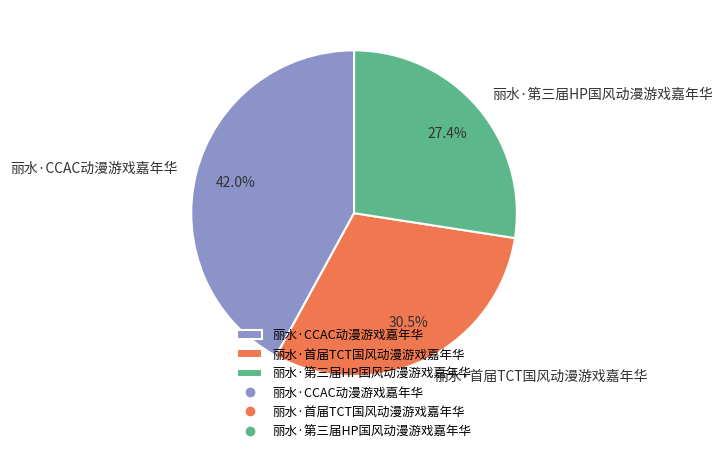

Which has a higher value, 丽水·首届TCT国风动漫游戏嘉年华 or 丽水·第三届HP国风动漫游戏嘉年华?

丽水·首届TCT国风动漫游戏嘉年华